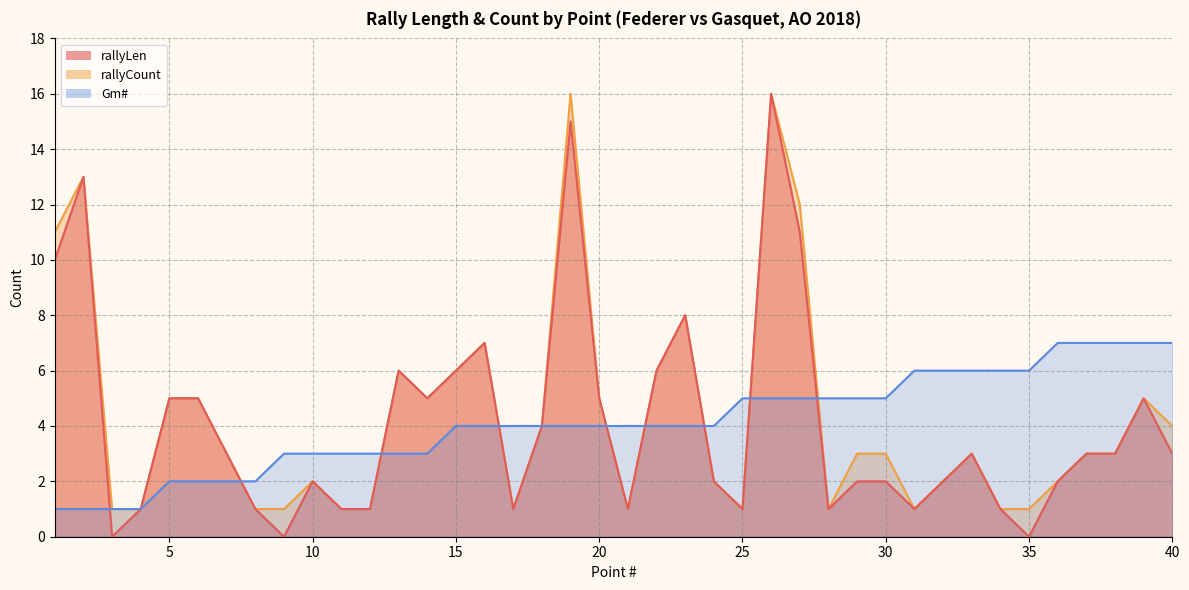

List the labels in order of Gm# value, smallest first.

1, 2, 3, 4, 5, 6, 7, 8, 9, 10, 11, 12, 13, 14, 15, 16, 17, 18, 19, 20, 21, 22, 23, 24, 25, 26, 27, 28, 29, 30, 31, 32, 33, 34, 35, 36, 37, 38, 39, 40